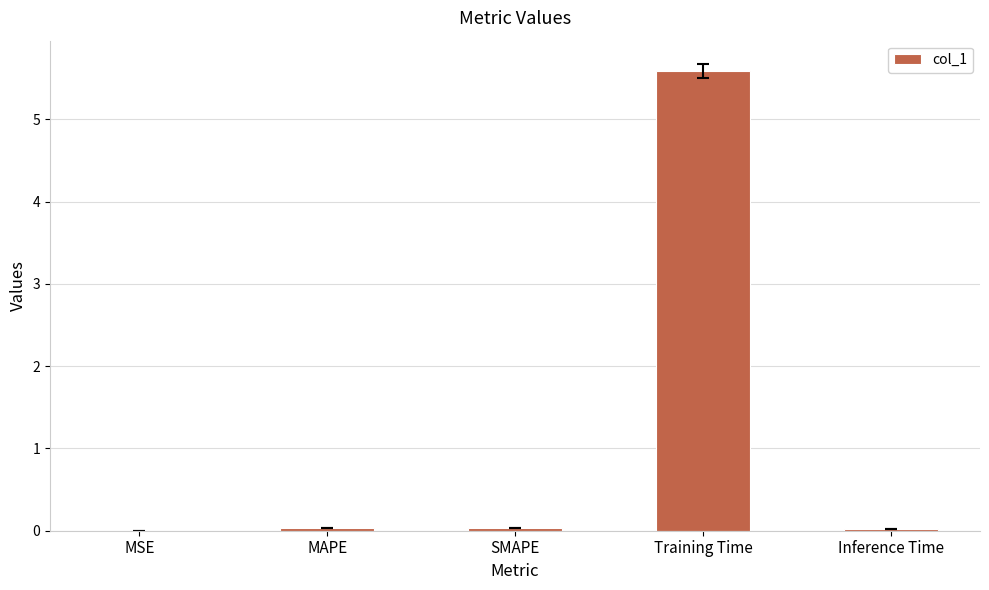

What is the greatest value displayed?

5.6